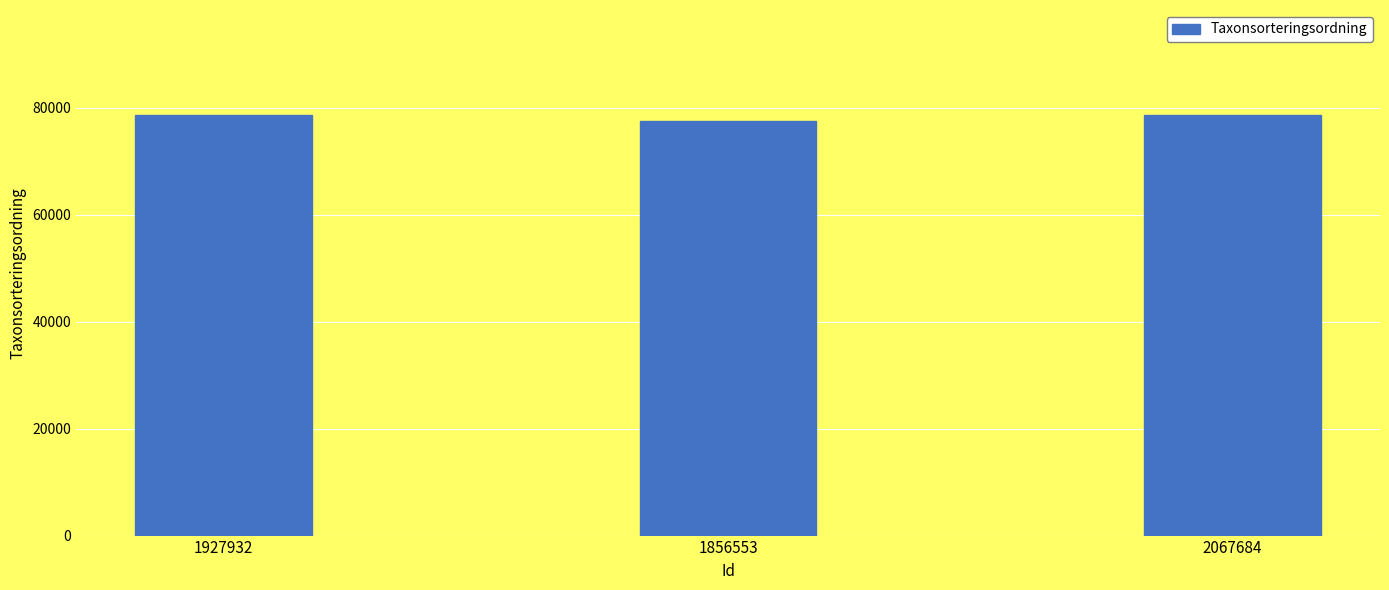

What is the maximum value shown in the chart?

78602